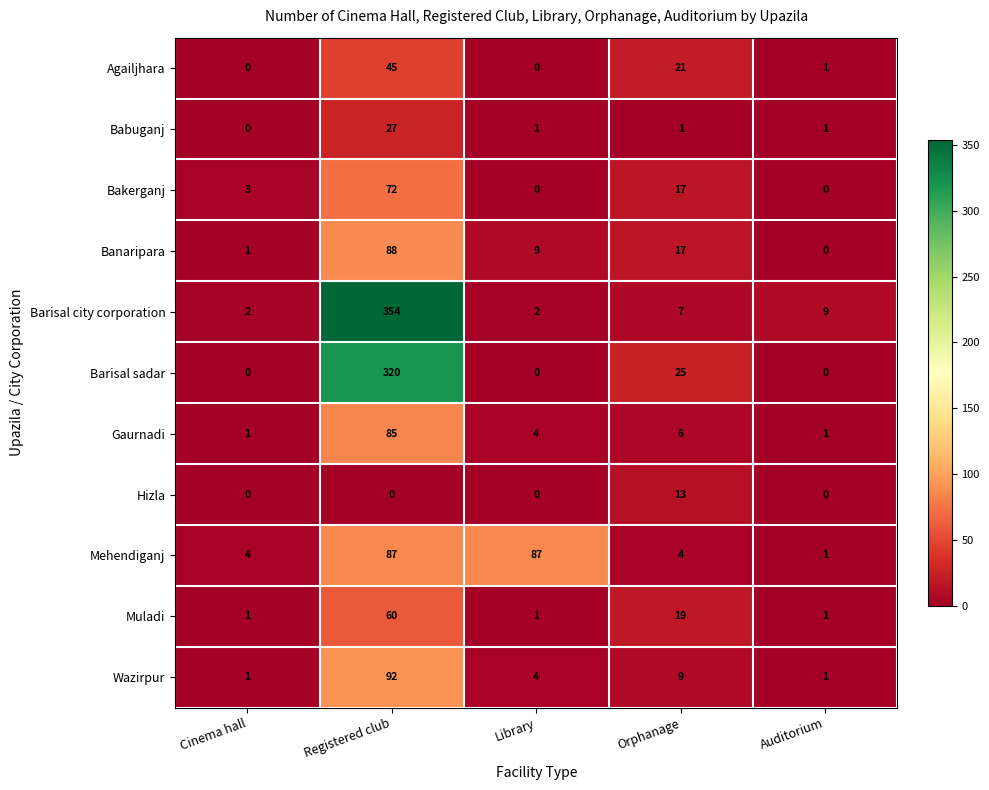

At Registered club, list the series in order from smallest to largest.

Hizla, Babuganj, Agailjhara, Muladi, Bakerganj, Gaurnadi, Mehendiganj, Banaripara, Wazirpur, Barisal sadar, Barisal city corporation